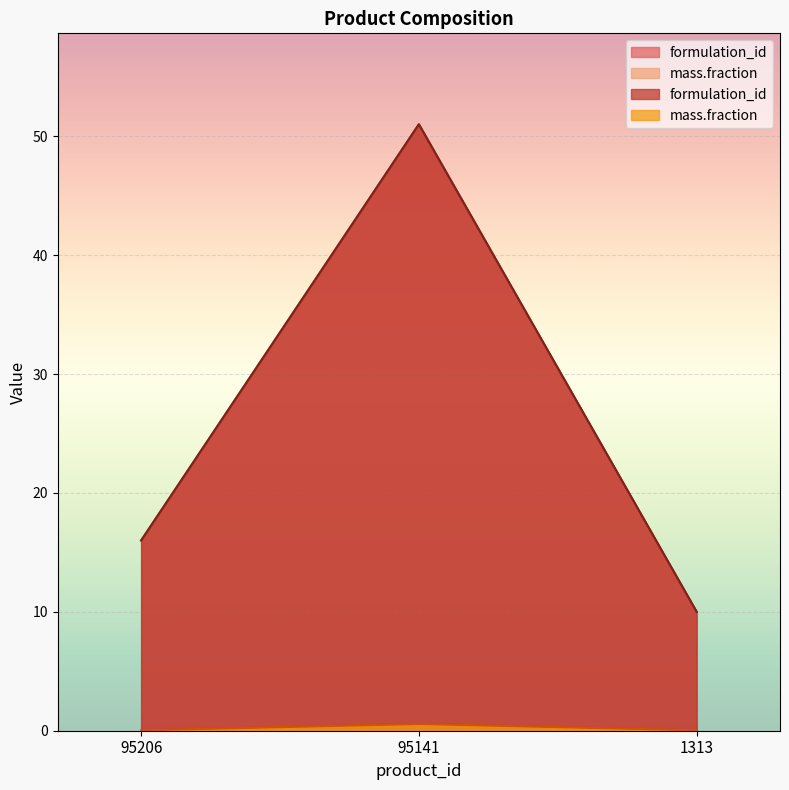

Count the formulation_id values in the range 10 to 51.

3